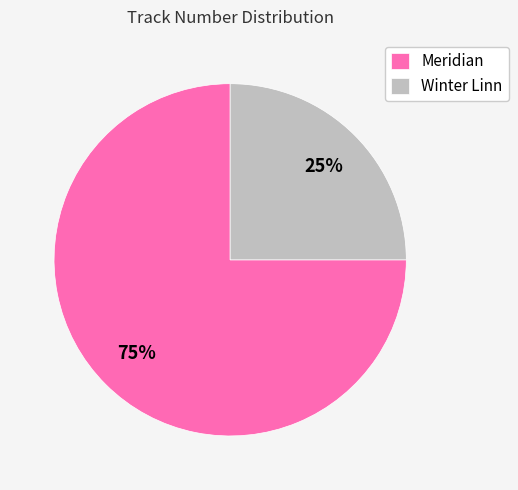

To the nearest percent, what is the difference between the Meridian and Winter Linn slice percentages?

50%